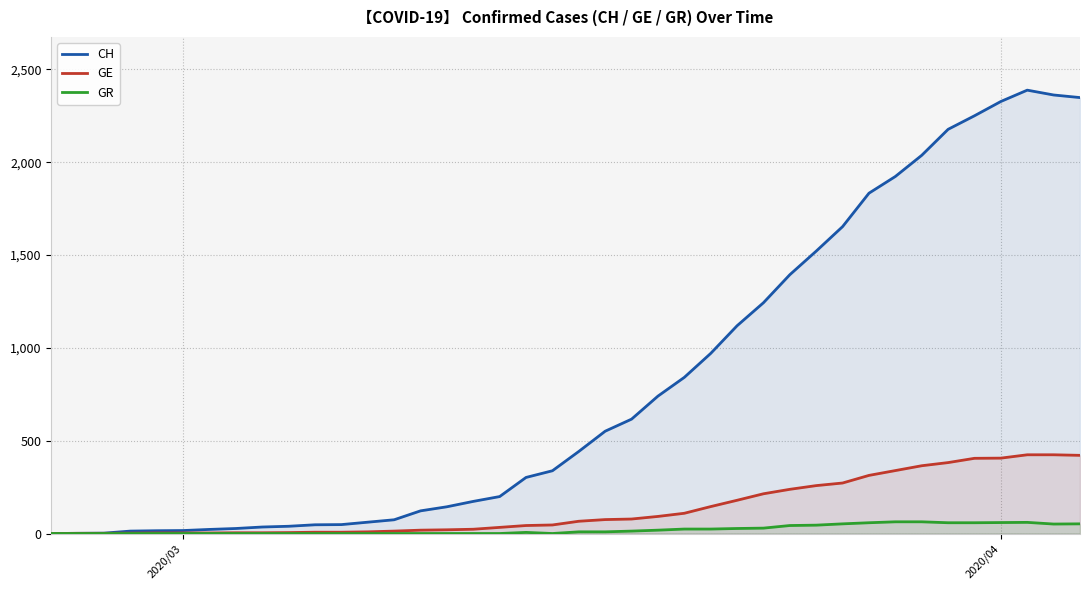

Which series has the largest range (max minus min)?

CH